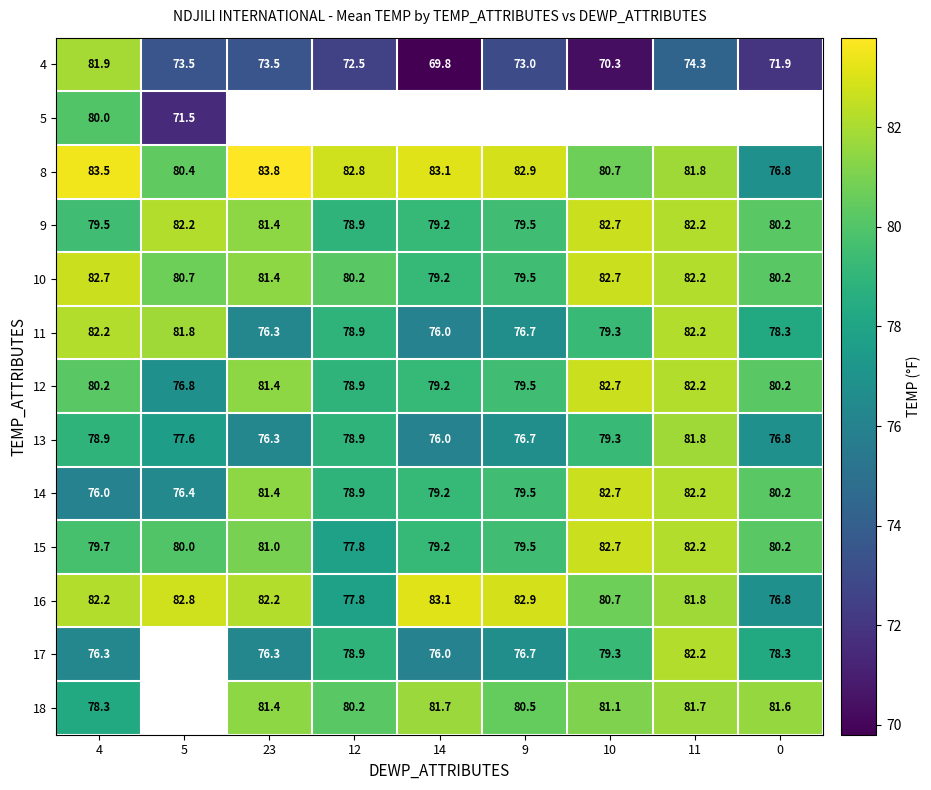

How many data points in 11 are above 78?

6